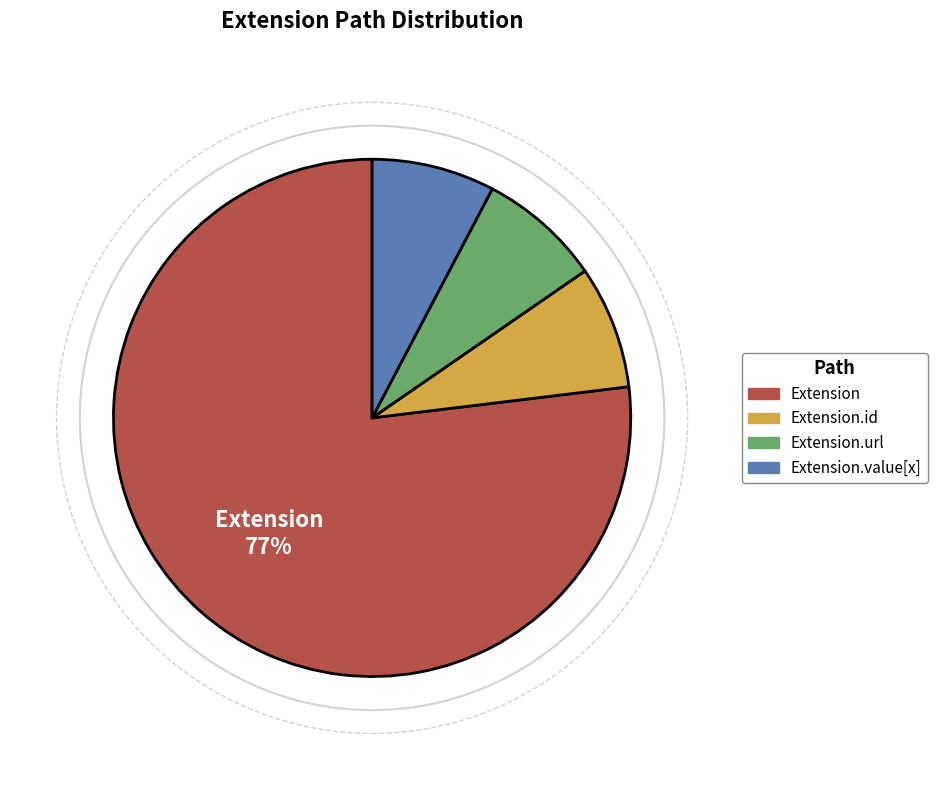

Is there any slice that represents more than half of the pie?

Yes